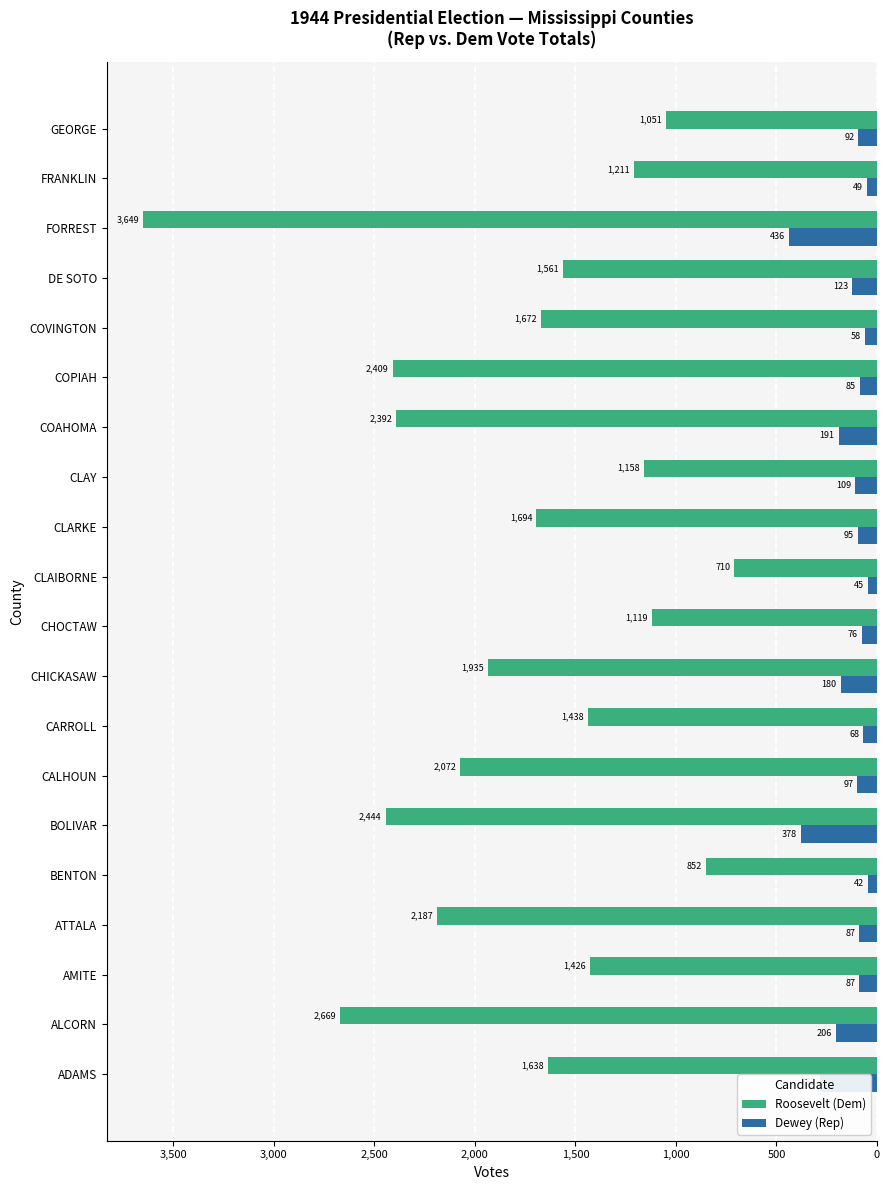

What are all the series names shown in the legend?

Roosevelt (Dem), Dewey (Rep)